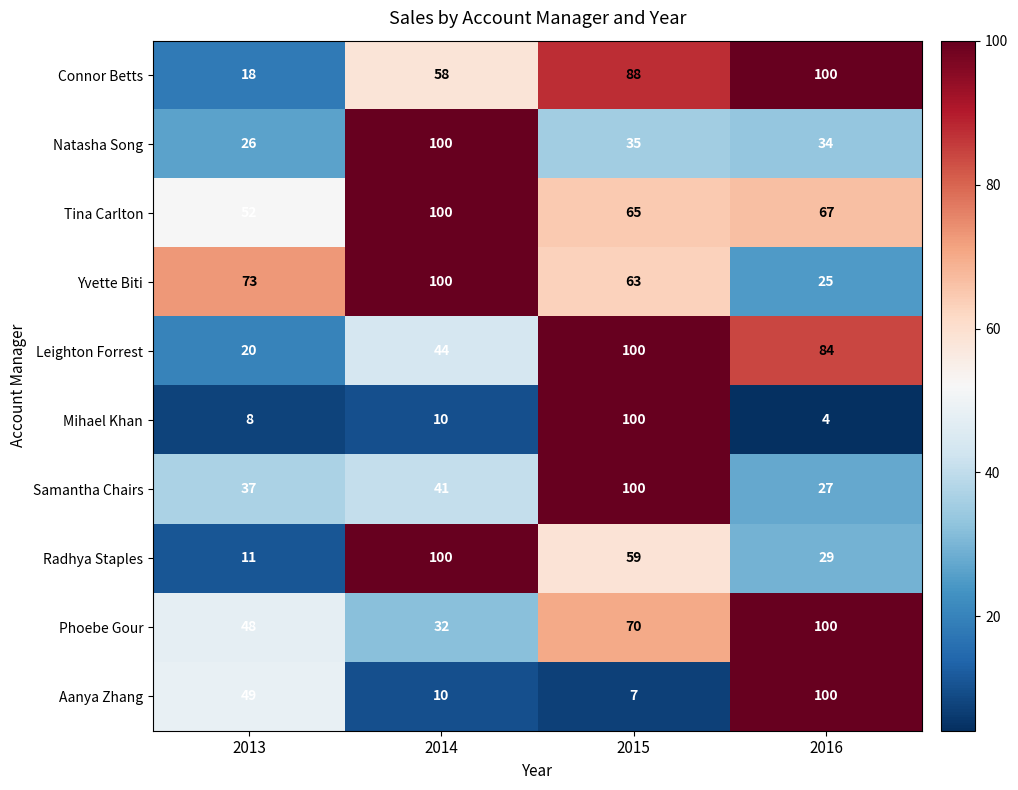

What is the spread (max minus min) of values at 2014?

90